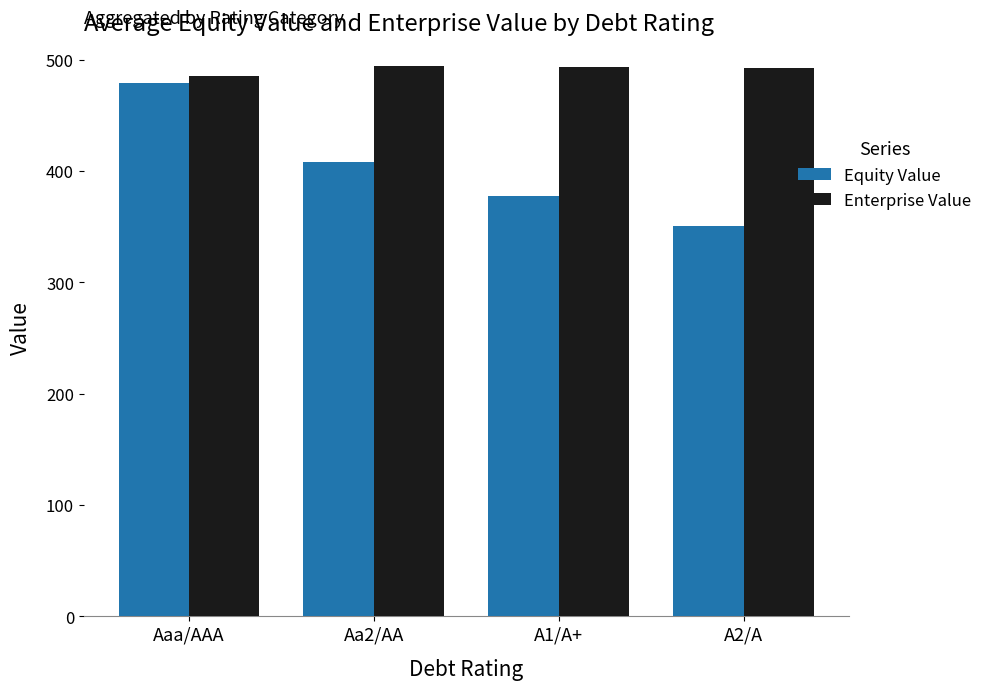

What position from the left is A1/A+?

3